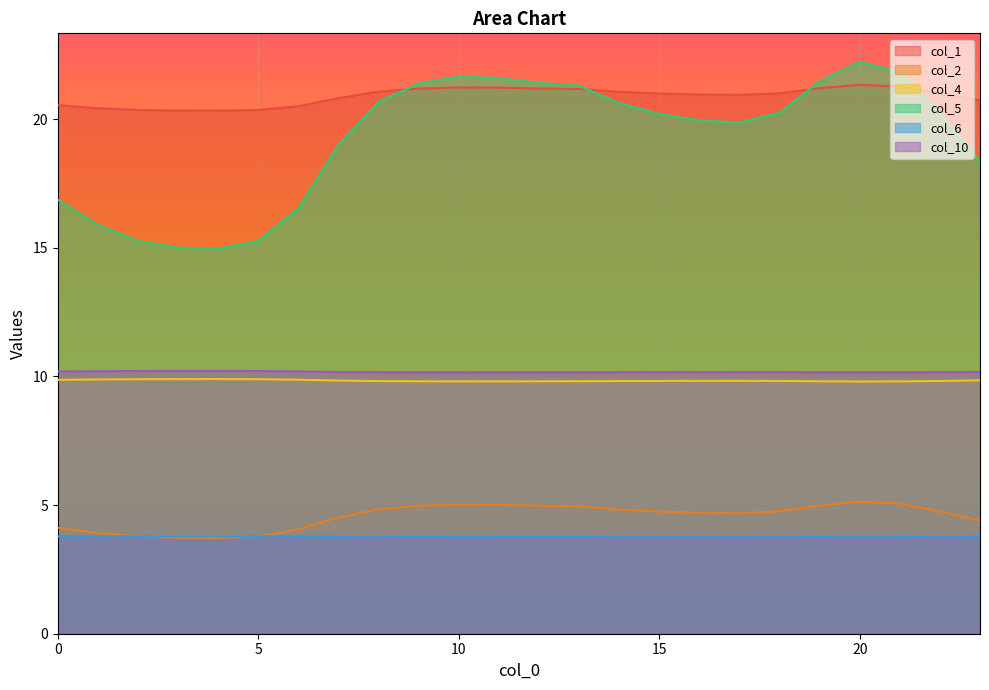

Which series has the largest total across all categories?

col_1